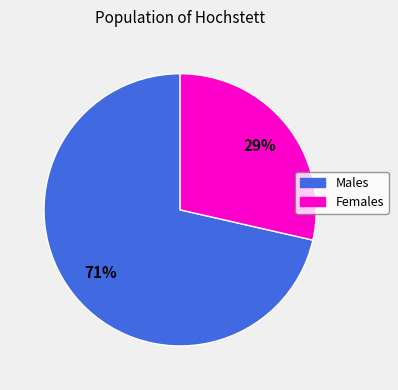

How many segments does this pie chart have?

2